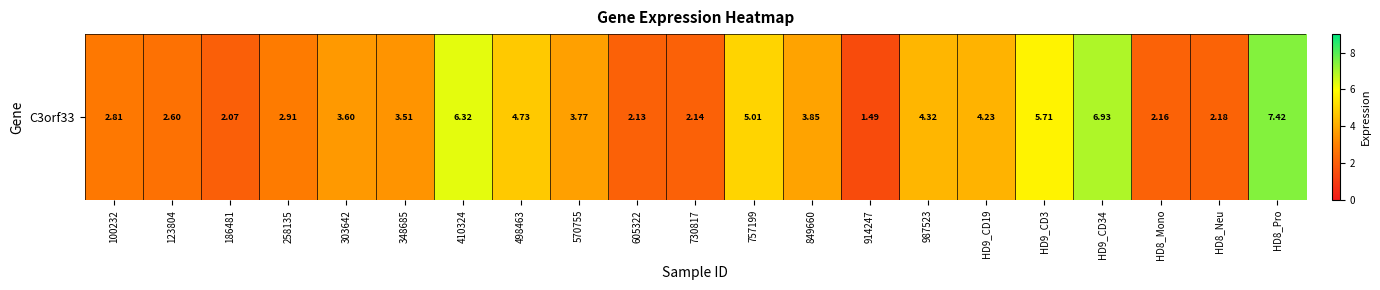

What is the ratio of the value at 303642 to the value at 123804?

1.4